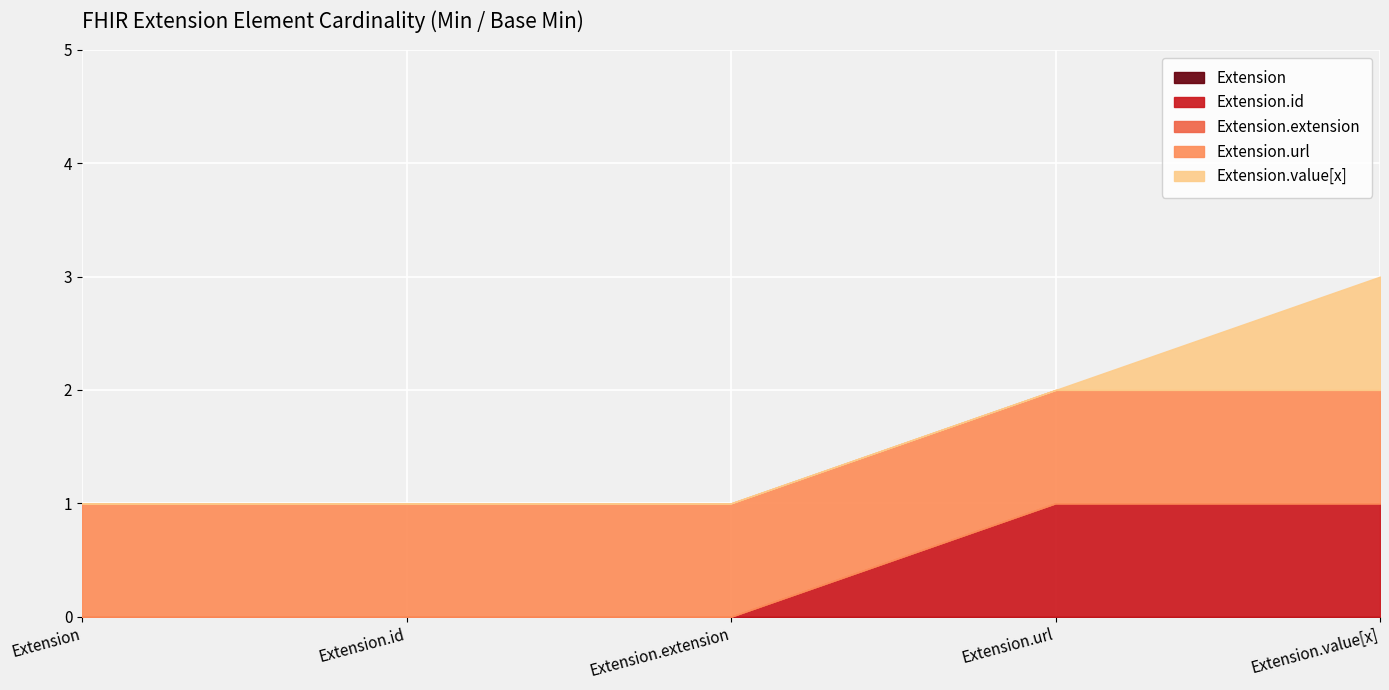

Which category has the lowest value across all series?

Extension